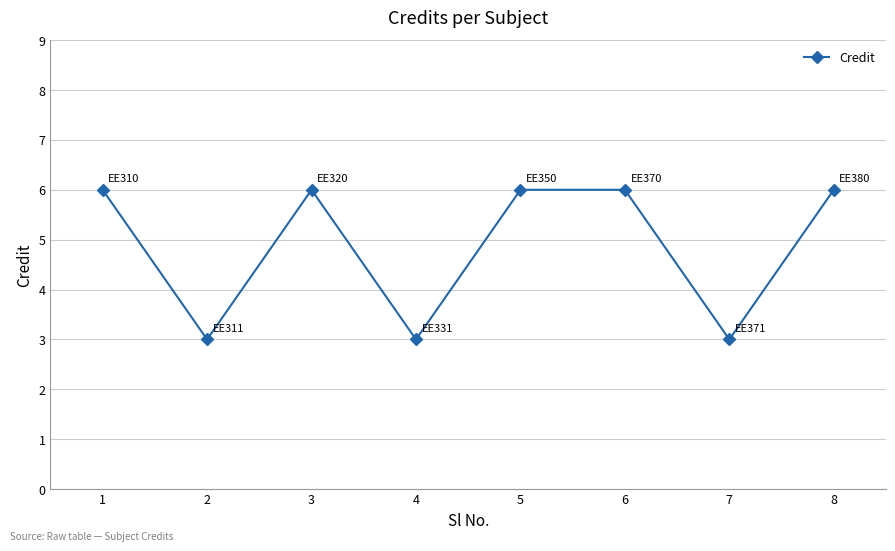

Is this an area chart (filled region under the line)?

No